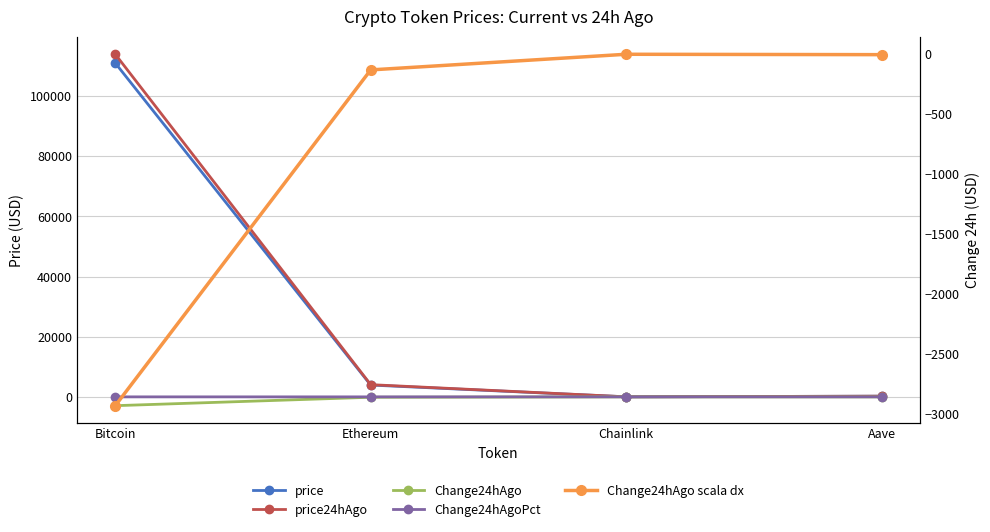

Reading left to right, list all the values displayed in this chart.

price: 110958.0	3927.2	18.2	228.8
price24hAgo: 113888.0	4057.5	18.1	232.1
Change24hAgo: -2930.0	-130.3	0.0	-3.2
Change24hAgoPct: -0.0	-0.0	0.0	-0.0
Change24hAgo scala dx: -2930.0	-130.3	0.0	-3.2